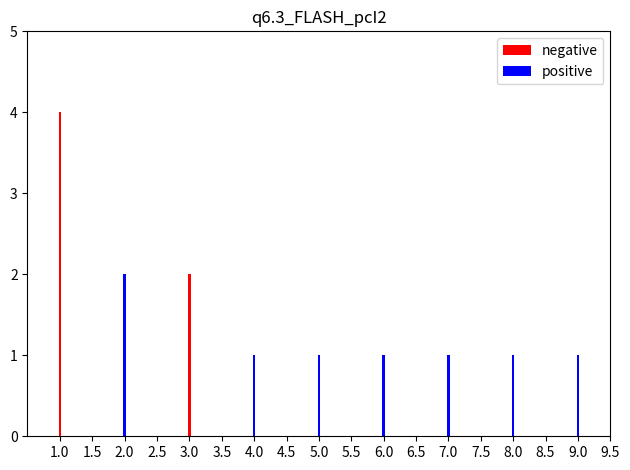

How many bars are there in total?

9